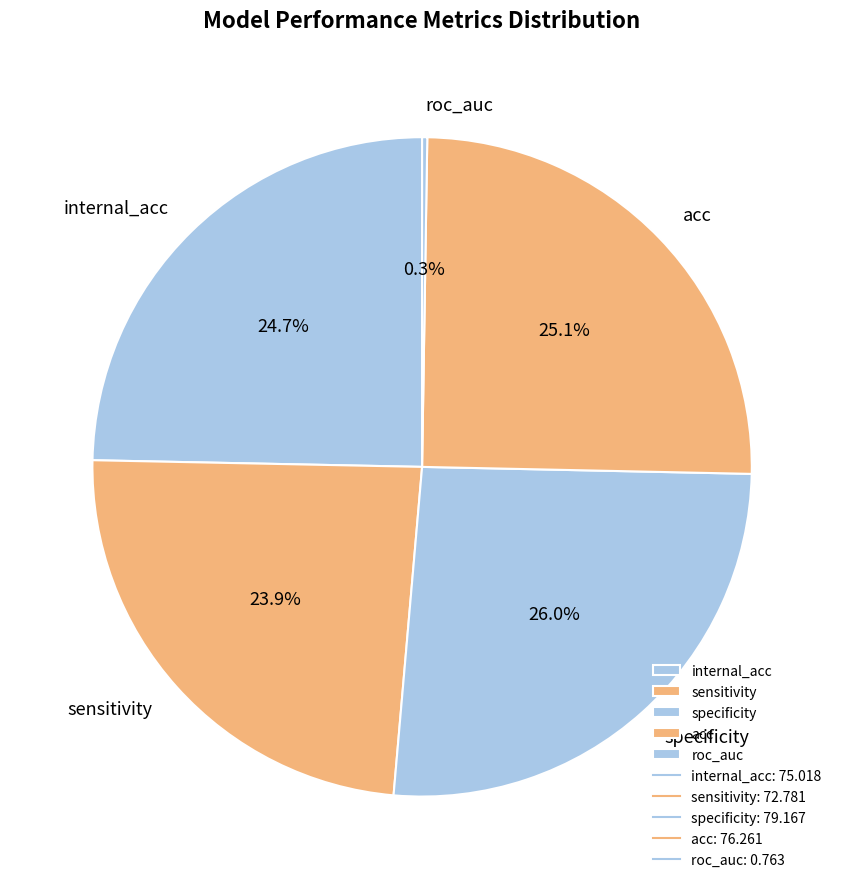

Is the sum of acc and specificity greater than half?

Yes